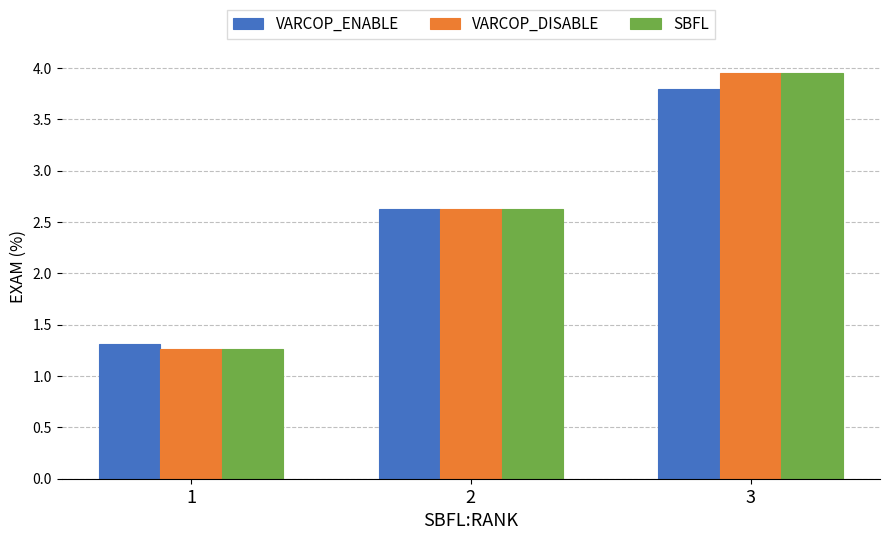

What is the lowest value of the VARCOP_DISABLE series?

1.3